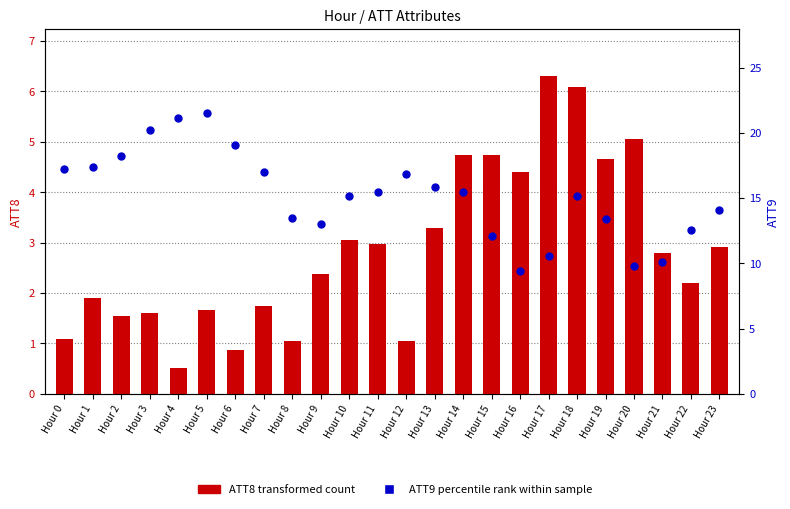

At which category is the sum across all series the highest?

Hour 5